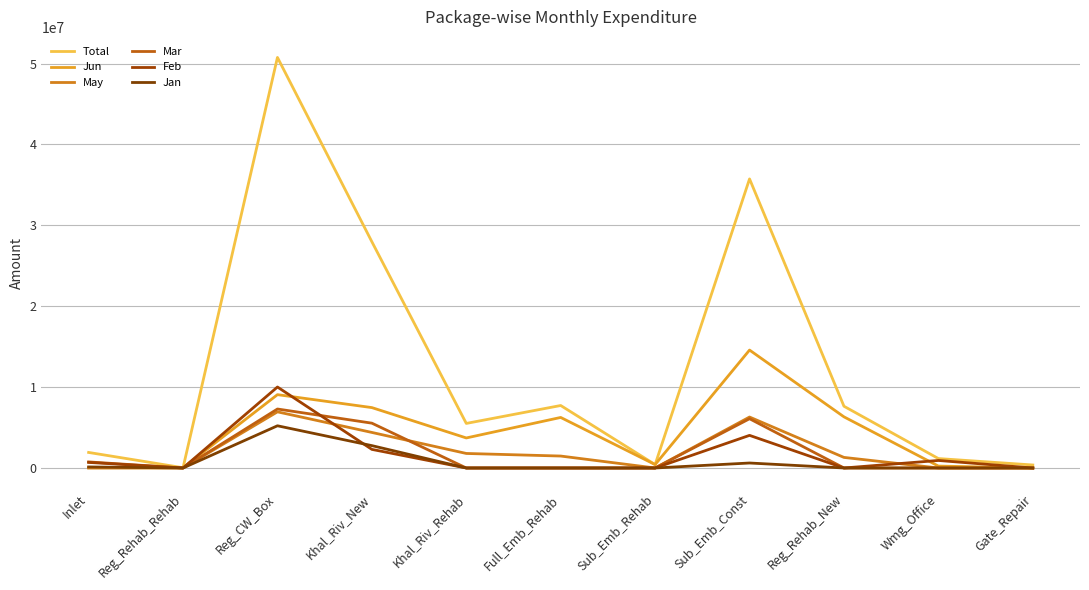

How many lines are shown in the chart?

6